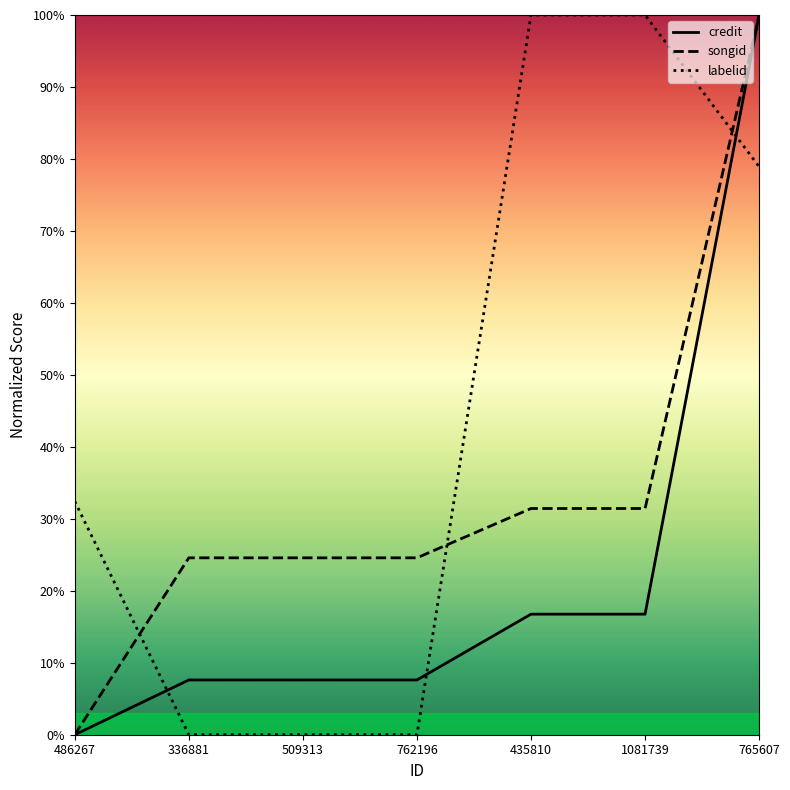

What are all the series names shown in the legend?

credit, songid, labelid